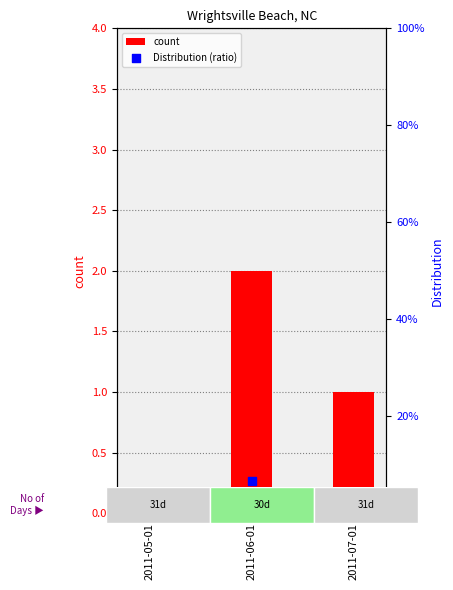

Which series has the largest Y range (max minus min)?

count